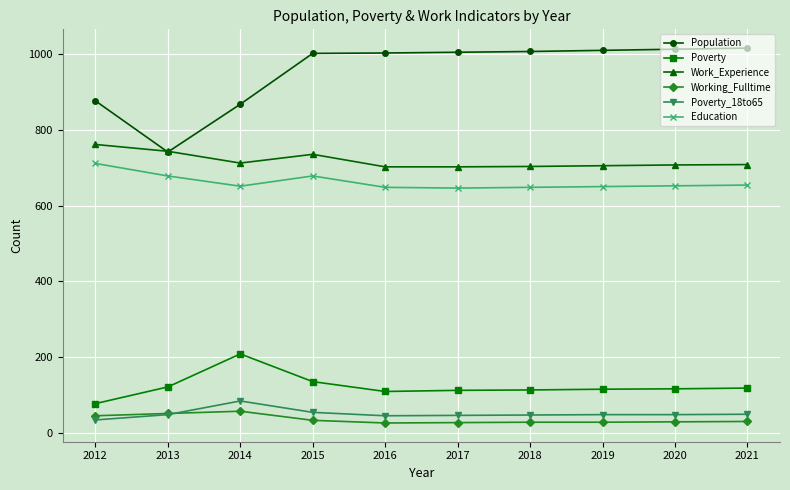

True or false: Education has more than 0 points higher than both neighbors.

True